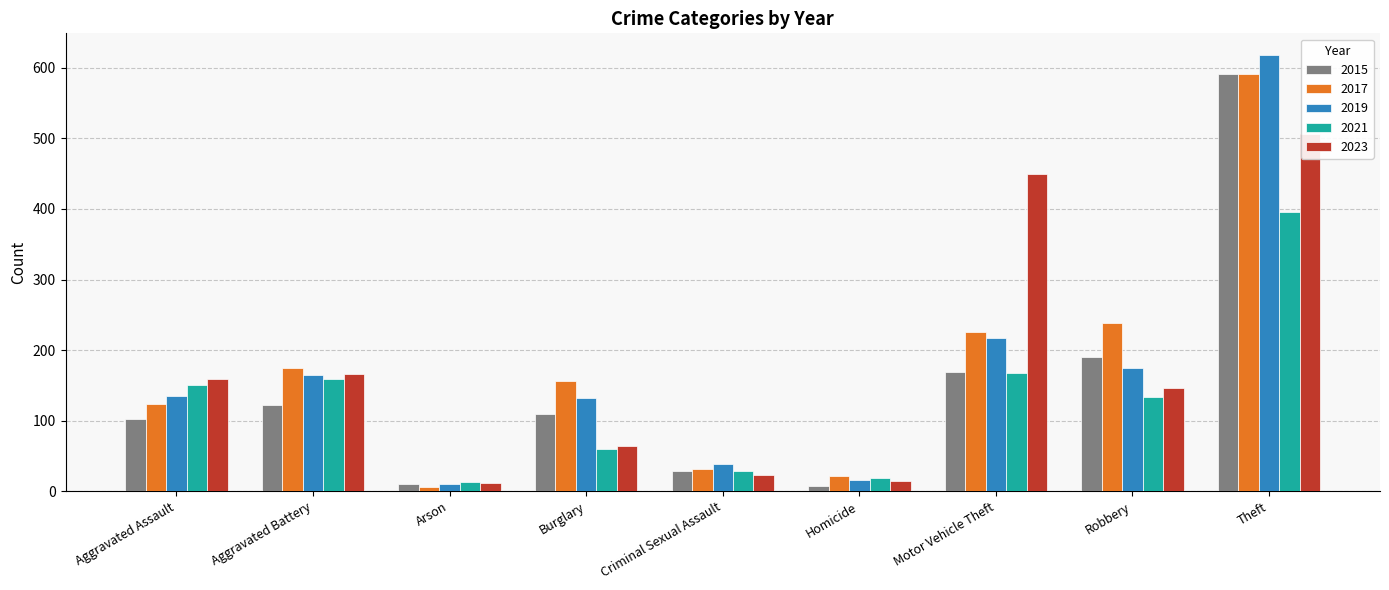

Rank the series at Burglary from lowest to highest value.

2021, 2023, 2015, 2019, 2017